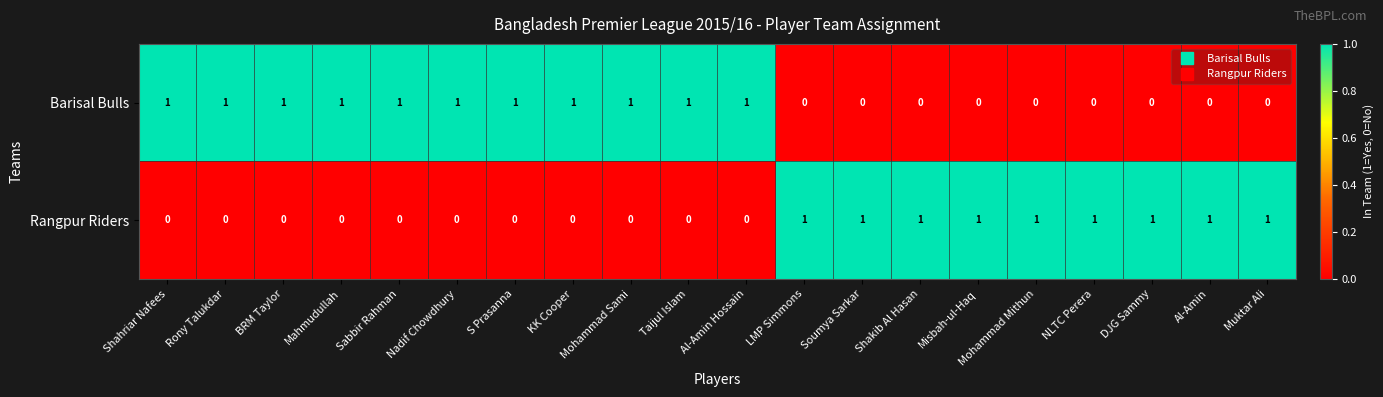

True or false: Rangpur Riders has a value of 1 at Soumya Sarkar.

True